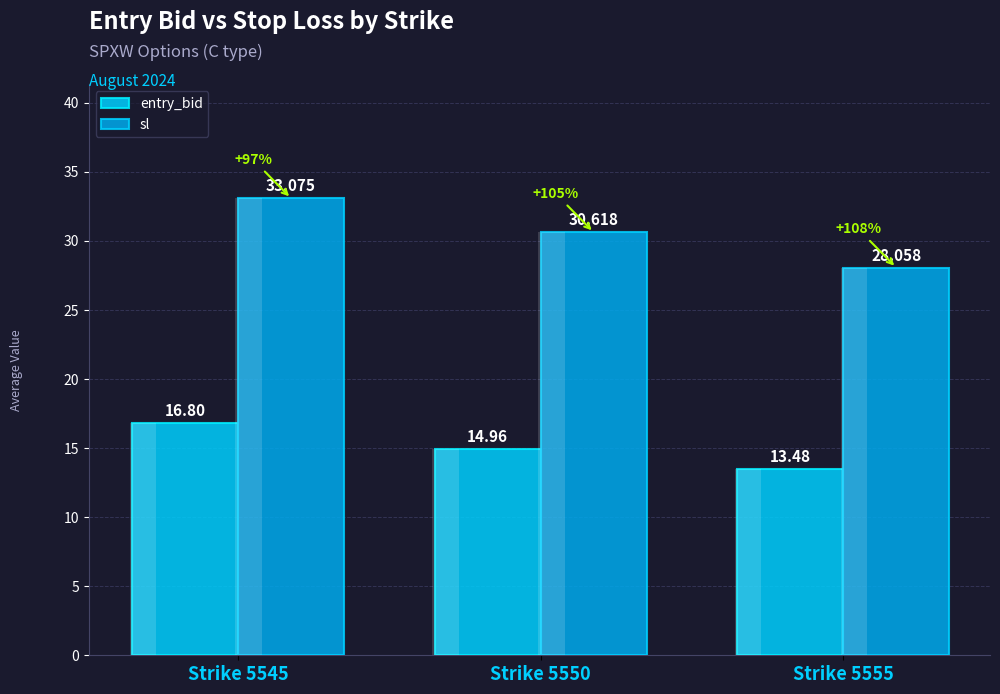

How many values in the sl series exceed 30?

2